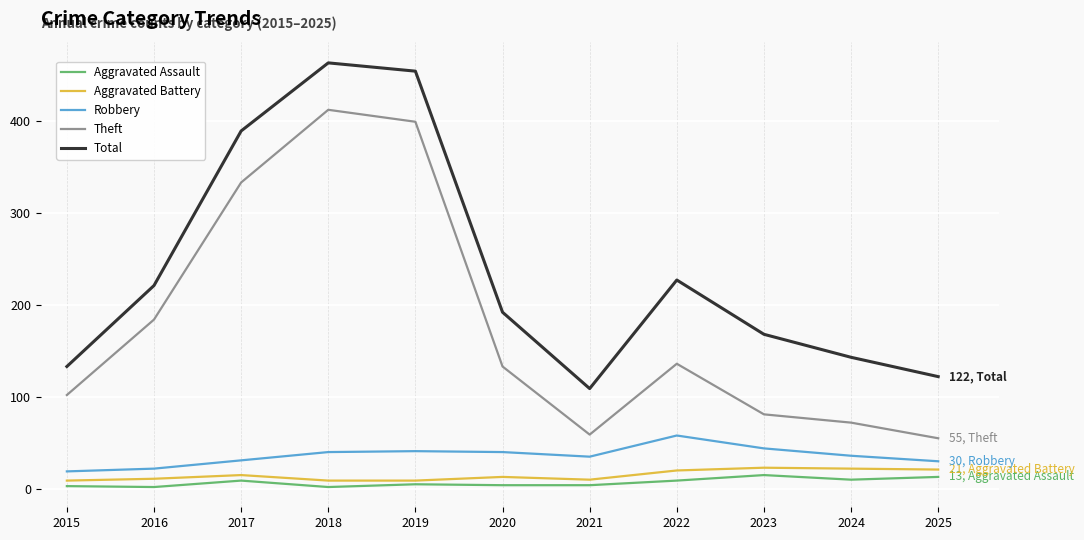

What is the difference between the Theft values at 2020 and 2024?

61